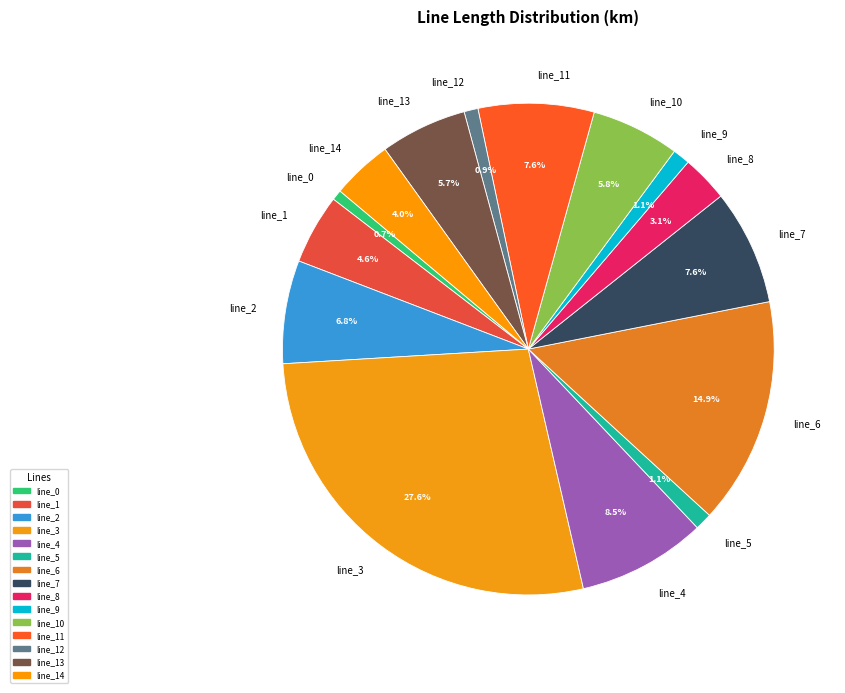

To the nearest percent, what is the average slice percentage?

7%